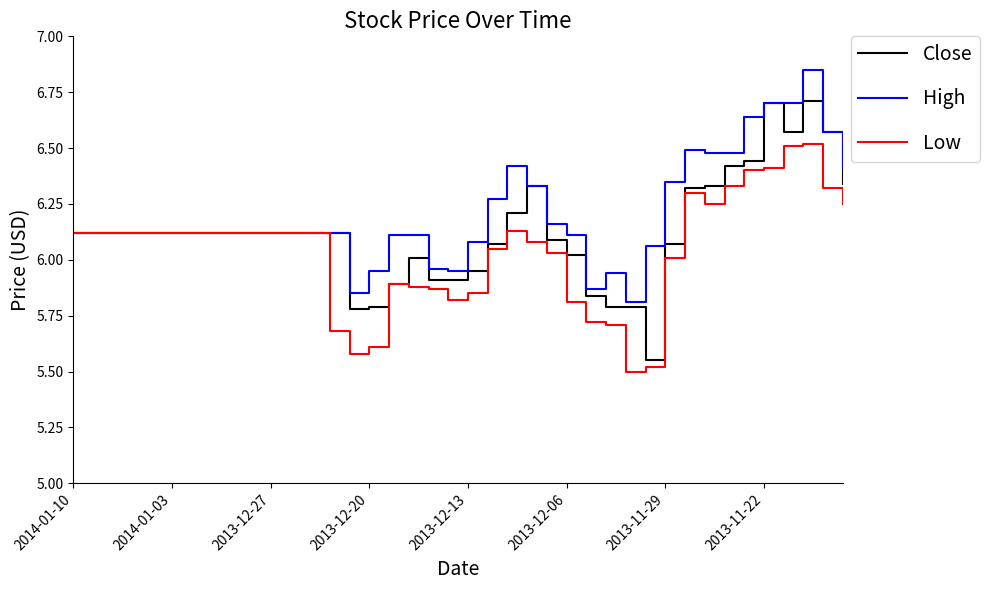

Rank the series by their maximum value, from lowest to highest.

Low, Close, High